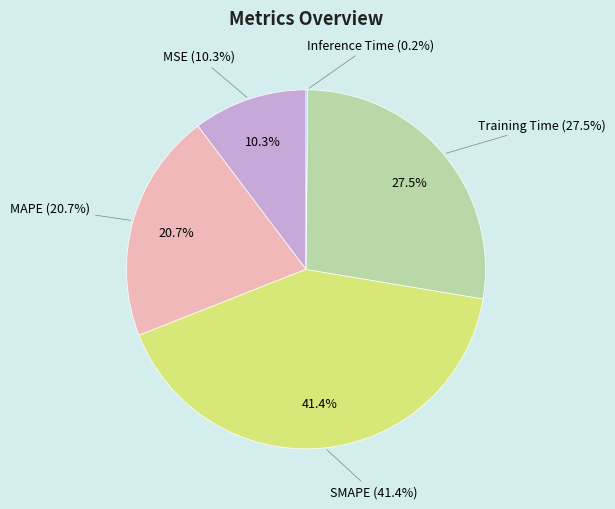

What percentage is NOT represented by MAPE?

79.3%